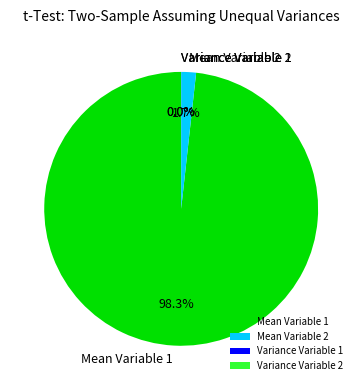

Which slice is the largest?

Mean Variable 1